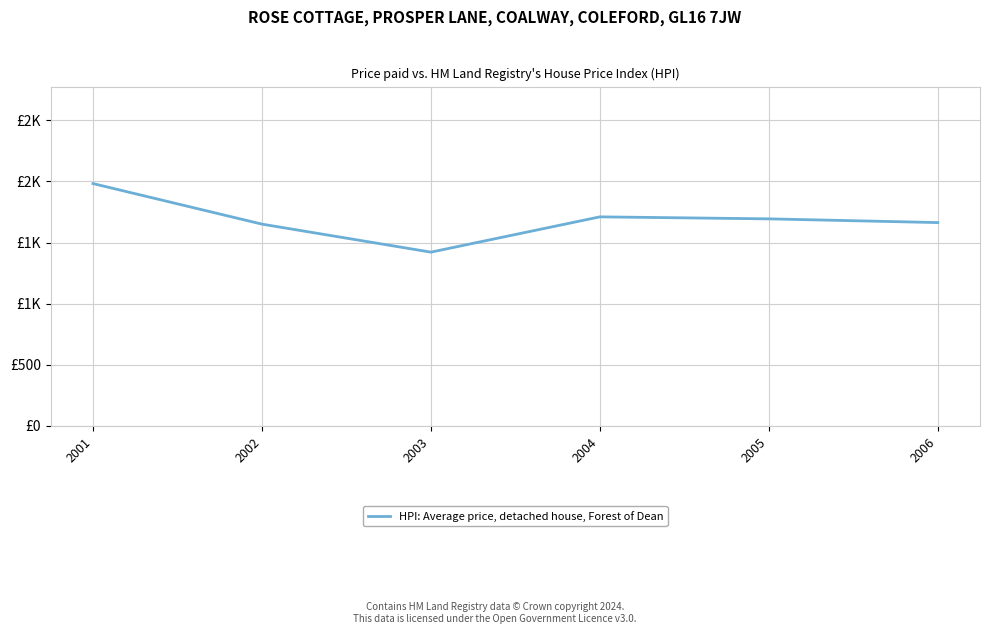

Is this an area chart (filled region under the line)?

No